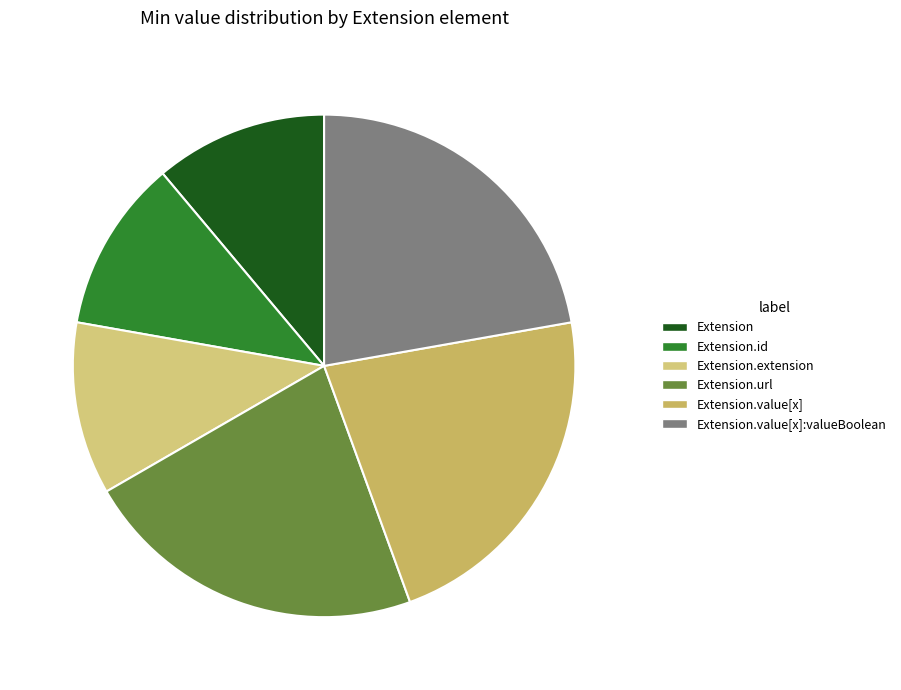

The Extension.extension slice represents 1% of the pie. True or false?

False